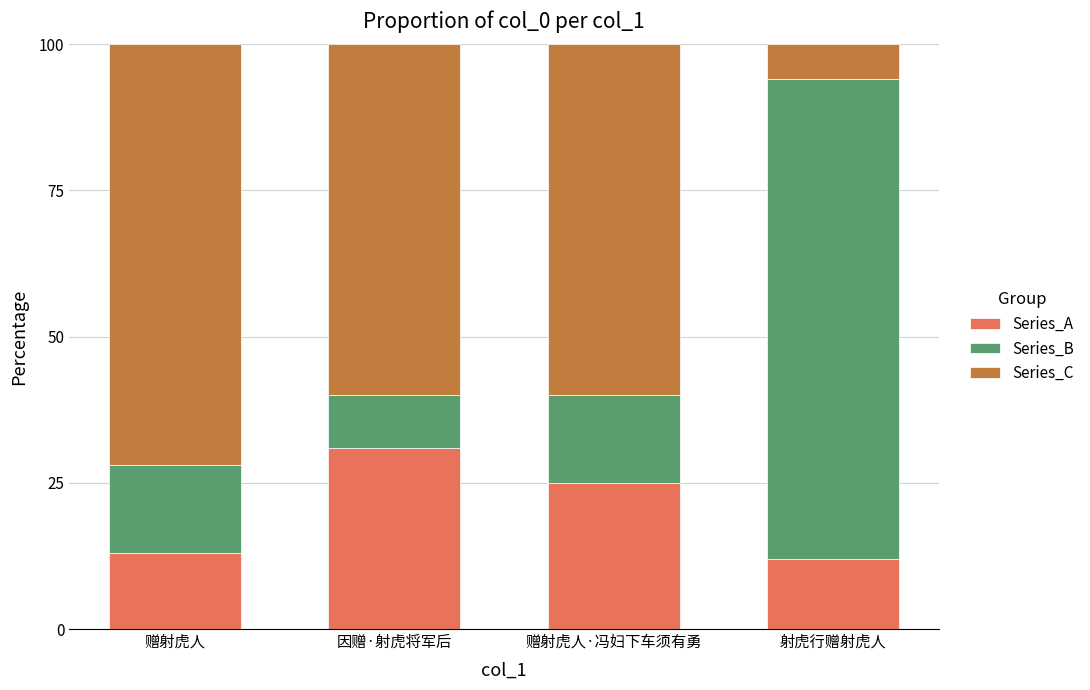

Does the chart contain stacked bars?

Yes